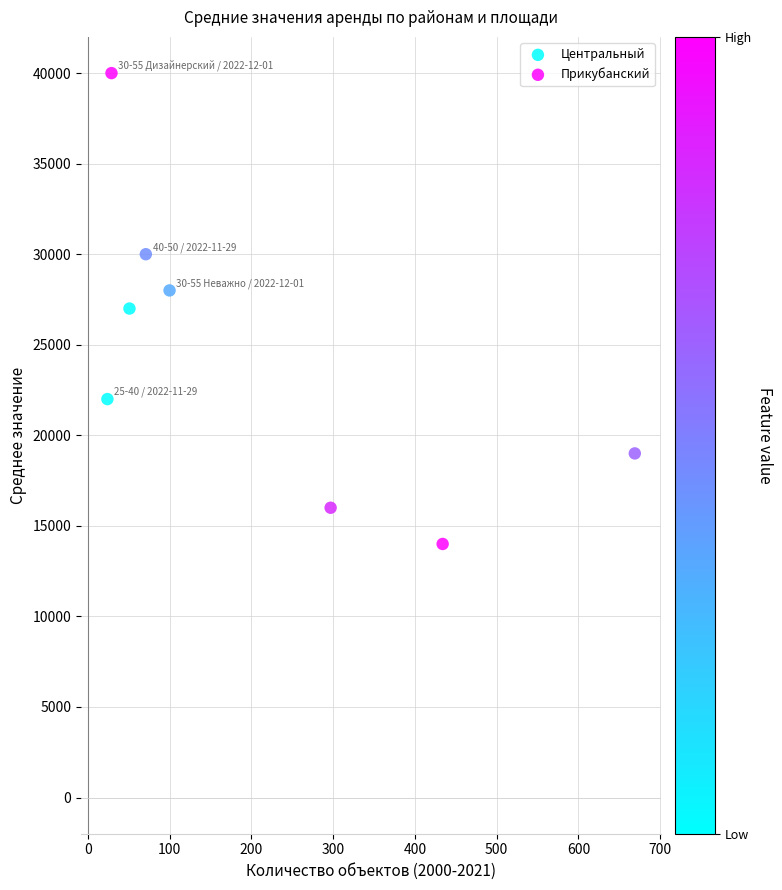

Which series contains the lowest Y value?

Прикубанский